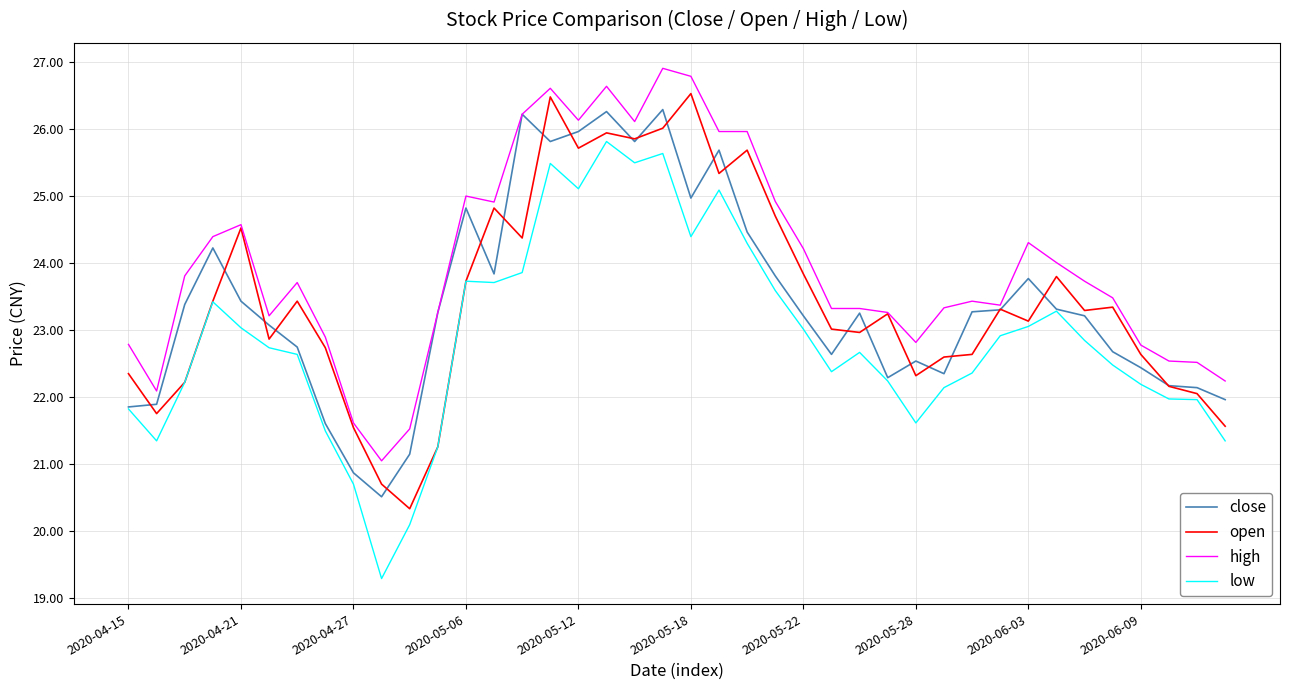

What is the minimum value for high?

21.1